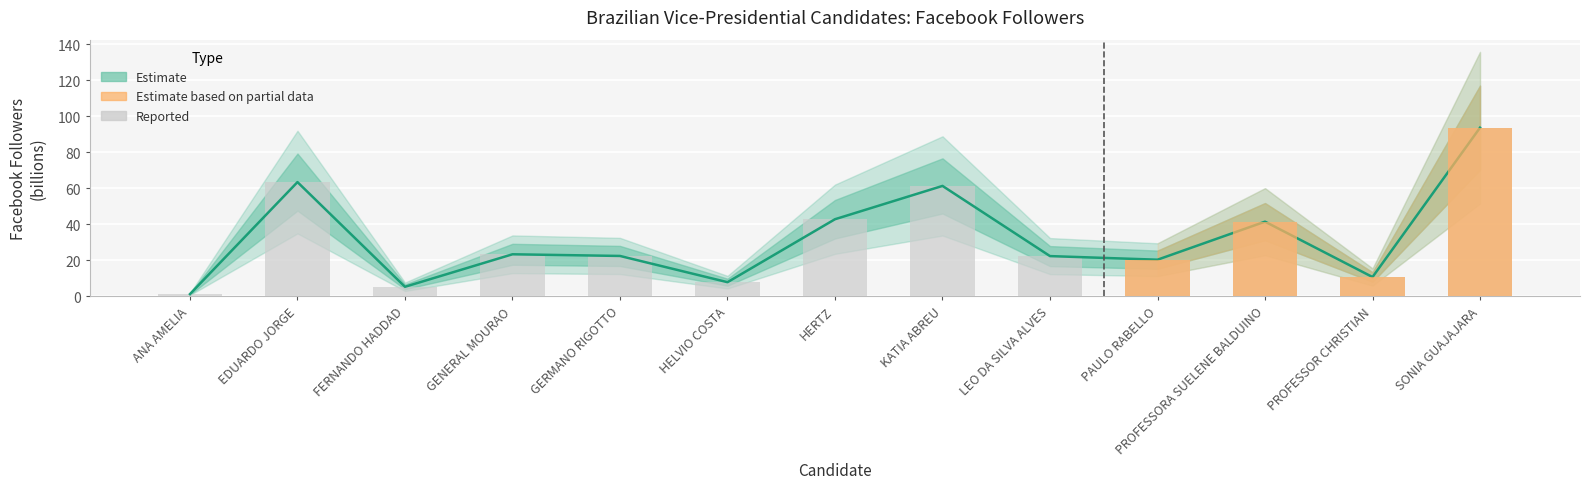

Reading right to left, what are all the values shown in this chart?

SONIA GUAJAJARA=93.7	PROFESSOR CHRISTIAN=10.6	PROFESSORA SUELENE BALDUINO=41.4	PAULO RABELLO=20.3	LEO DA SILVA ALVES=22.3	KATIA ABREU=61.3	HERTZ=42.8	HELVIO COSTA=7.8	GERMANO RIGOTTO=22.4	GENERAL MOURAO=23.3	FERNANDO HADDAD=5.2	EDUARDO JORGE=63.5	ANA AMELIA=1.2